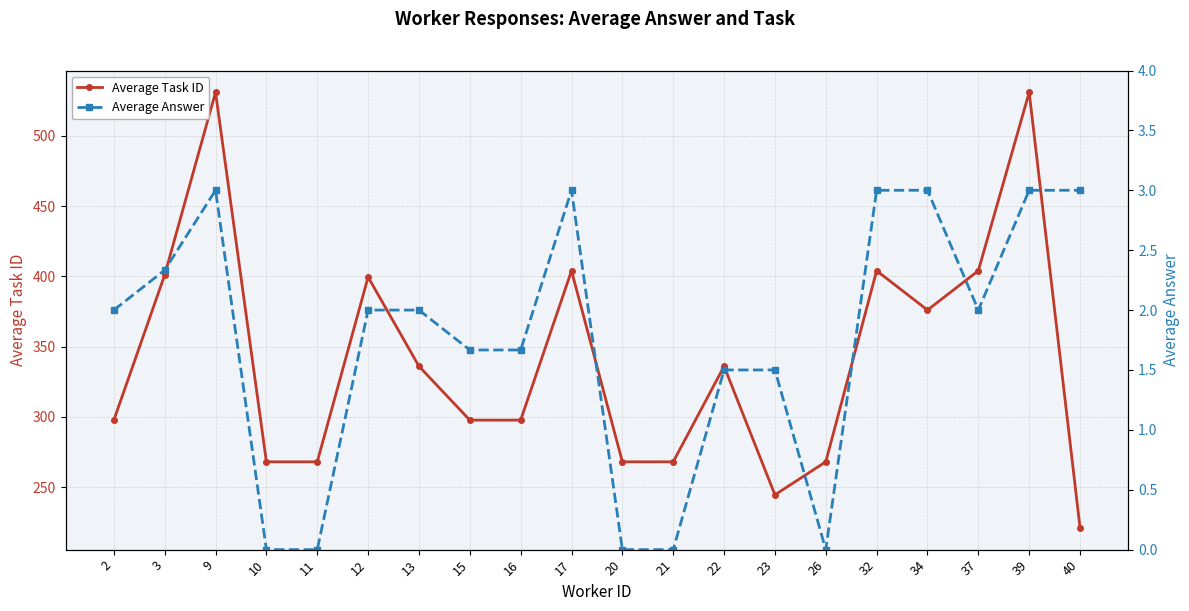

True or false: Average Answer and Average Task ID cross at least once.

False